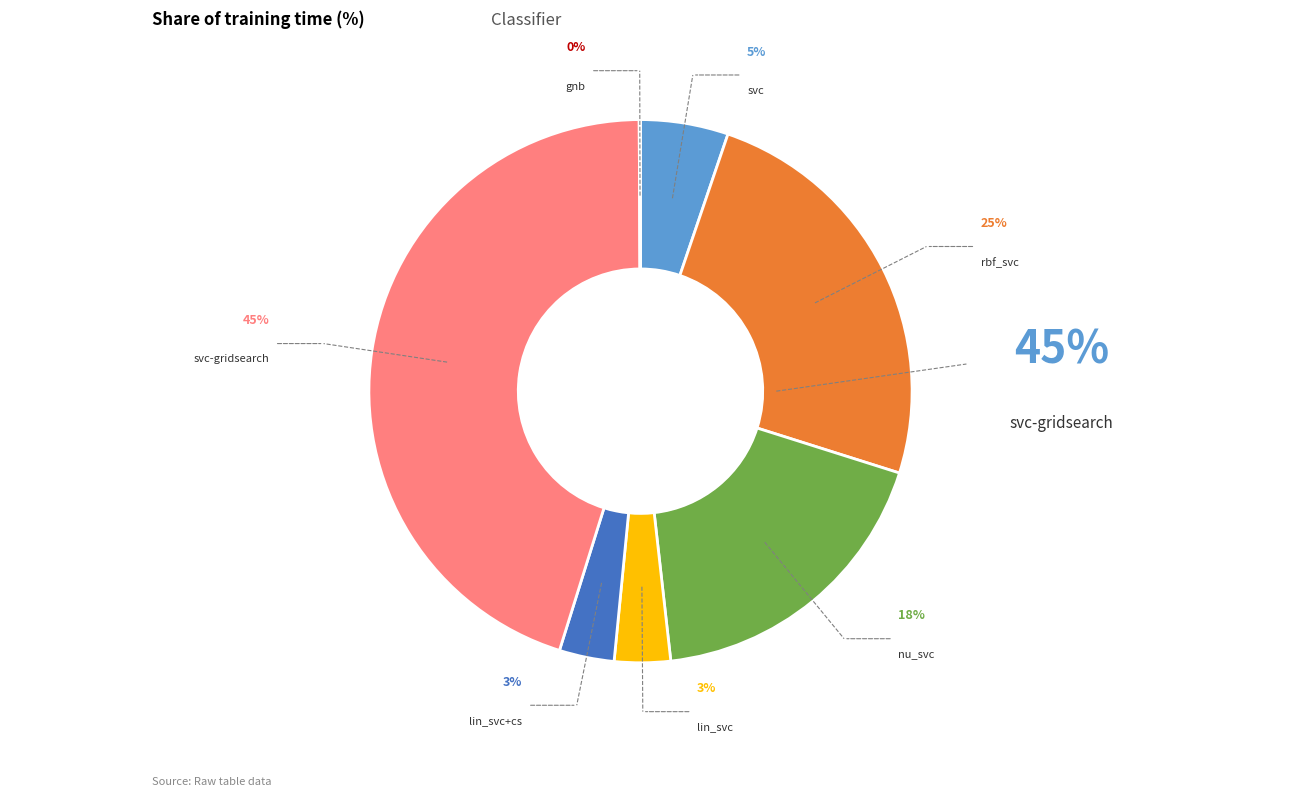

Which slice is the smallest?

gnb